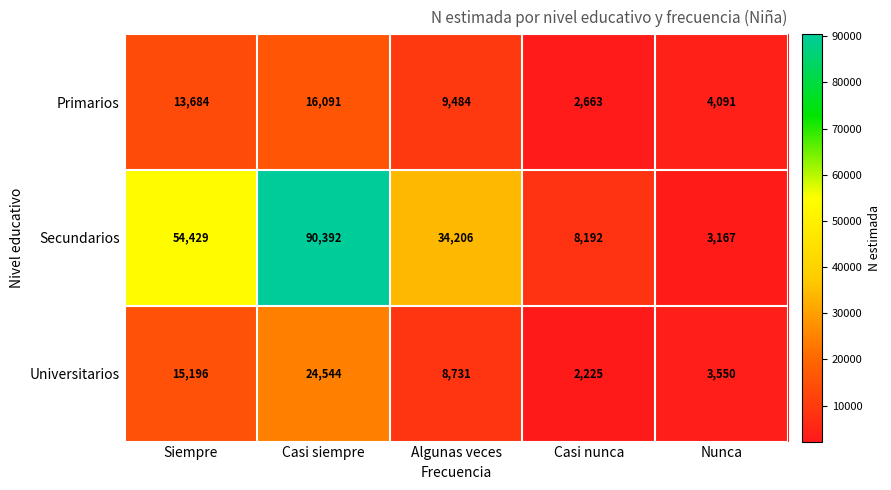

Is it true that Secundarios equals 23568 at Casi siempre?

False